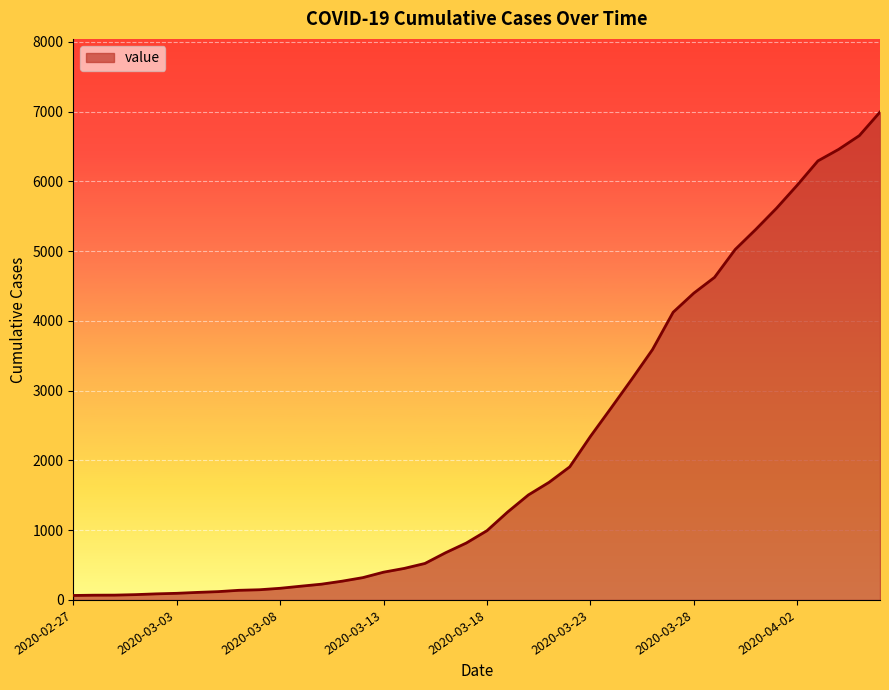

What is the difference between the maximum and minimum values?

6931